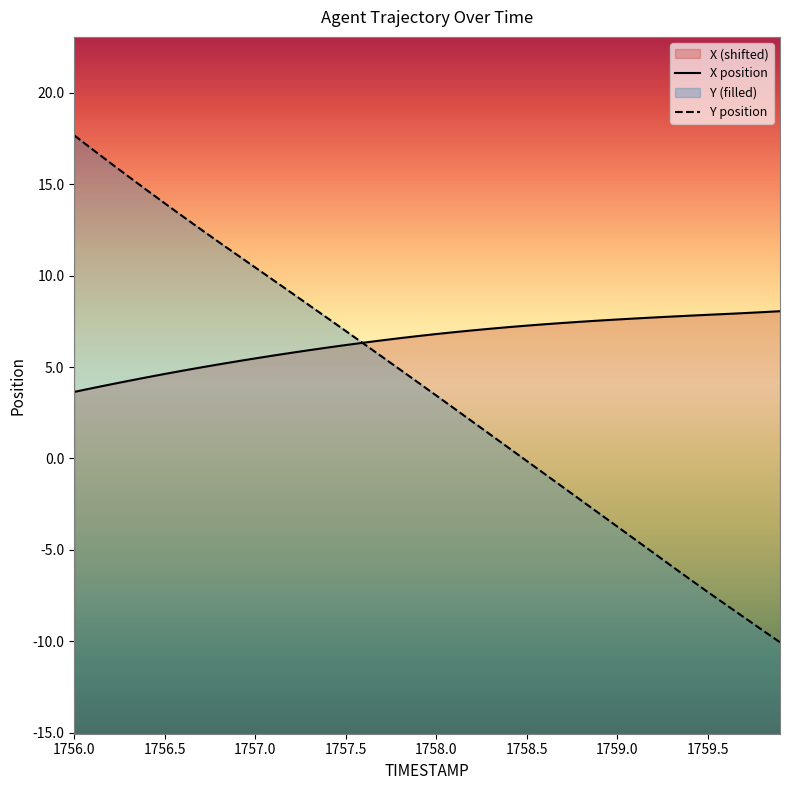

Which series has the widest spread of values?

Y position